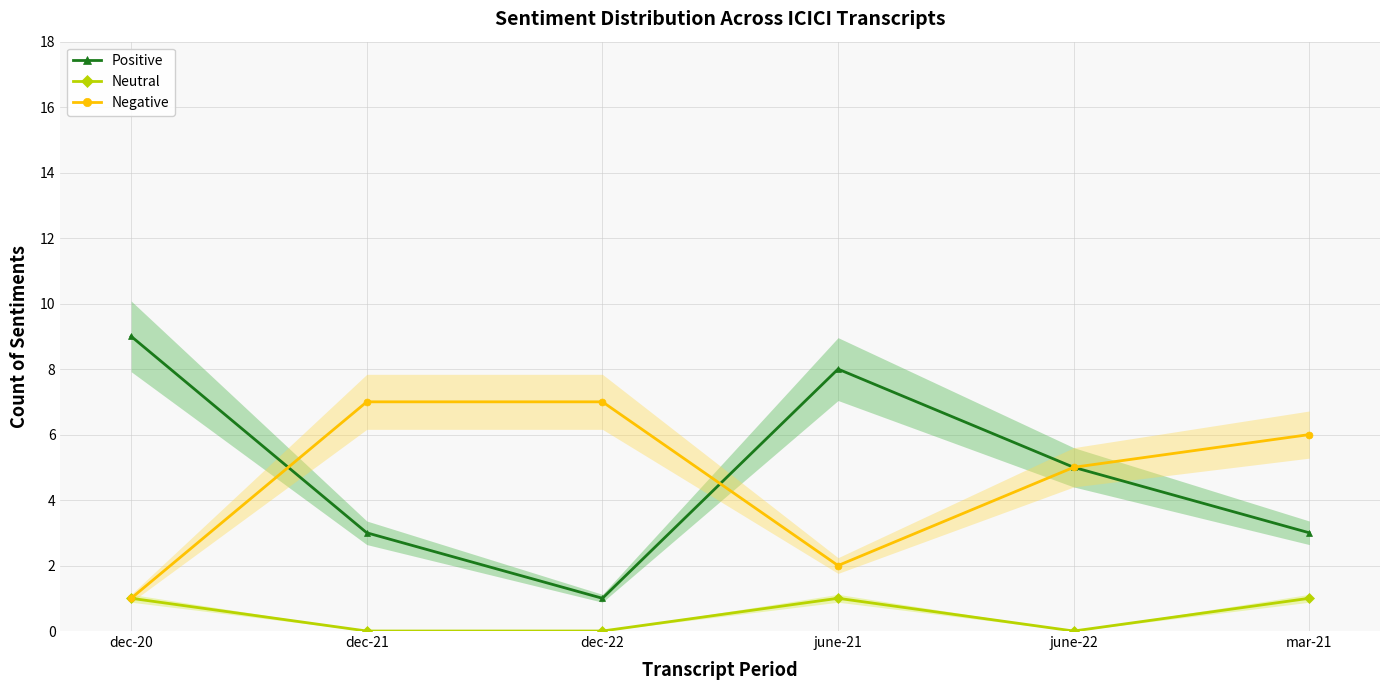

True or false: Positive and Negative intersect in this chart.

True